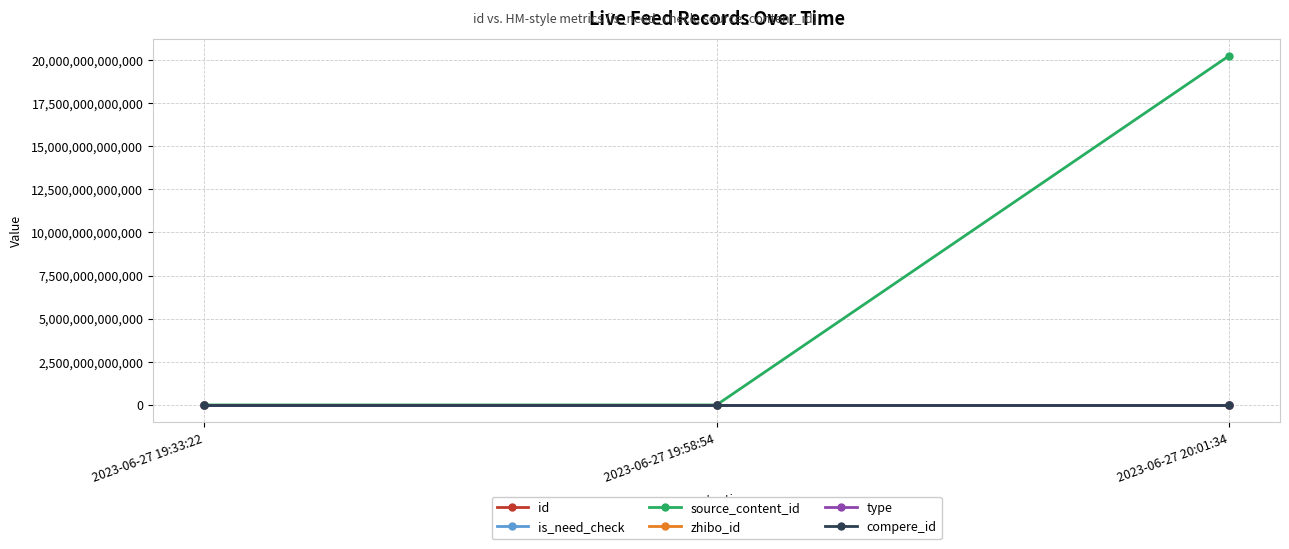

At which category is the sum across all series the highest?

2023-06-27 20:01:34